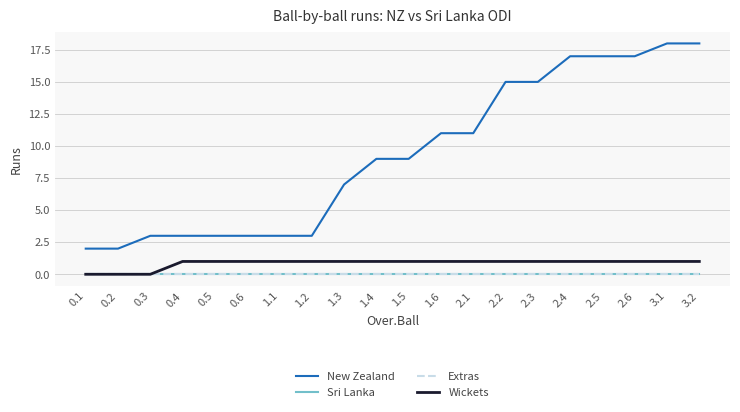

What position from the right is 1.2?

13